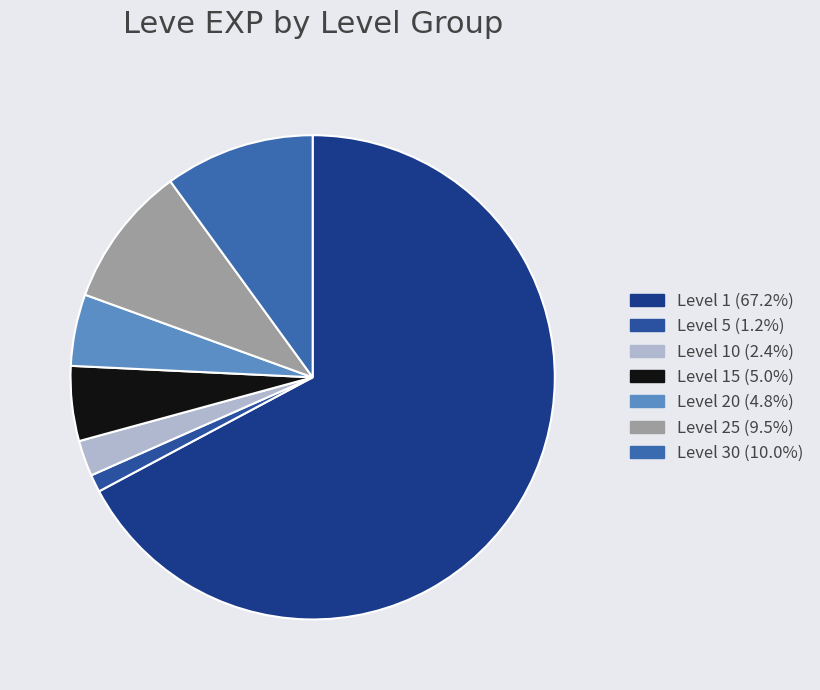

How many segments does this pie chart have?

7